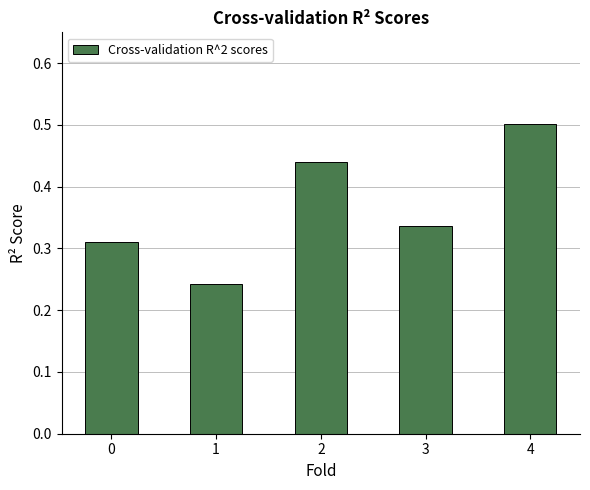

True or false: the data shows 0.5 at 4.

True